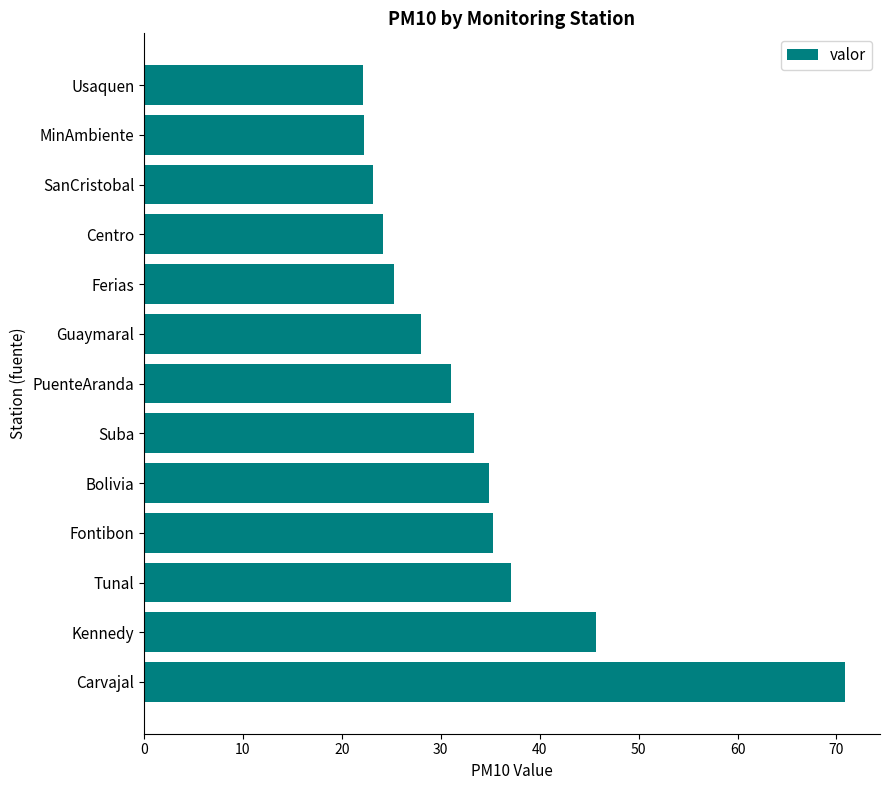

How many data points does each series have?

13